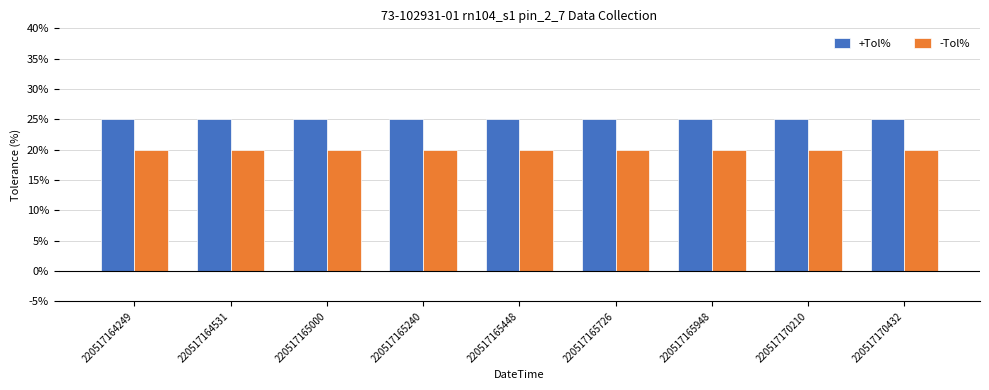

Count the number of data series in this chart.

2